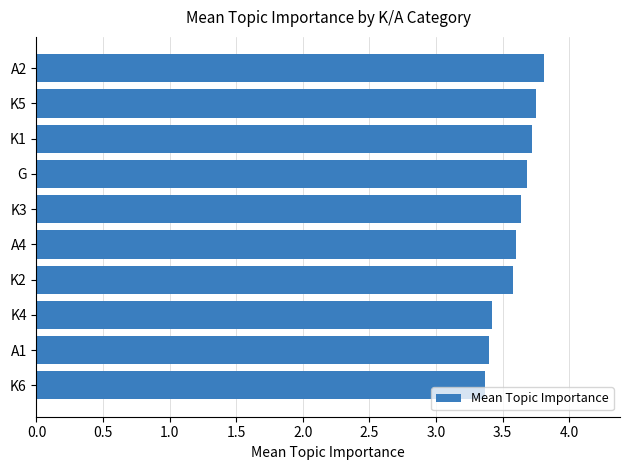

What is the ratio of the value at A4 to the value at A2?

0.9